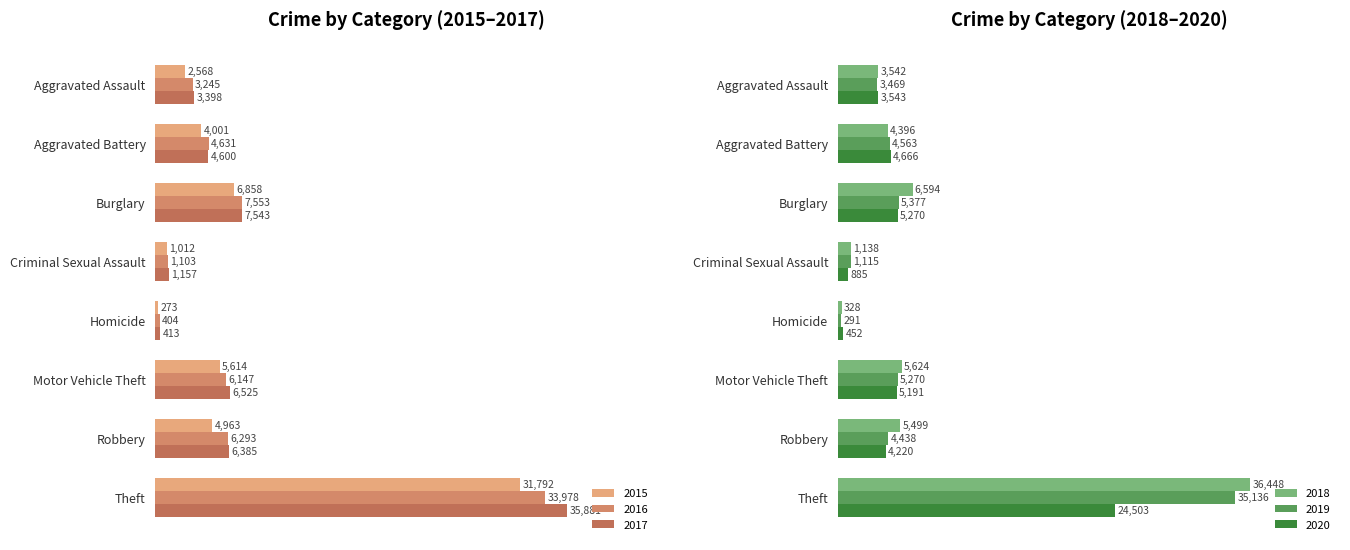

What is the label of the 3rd bar from the right?

Motor Vehicle Theft